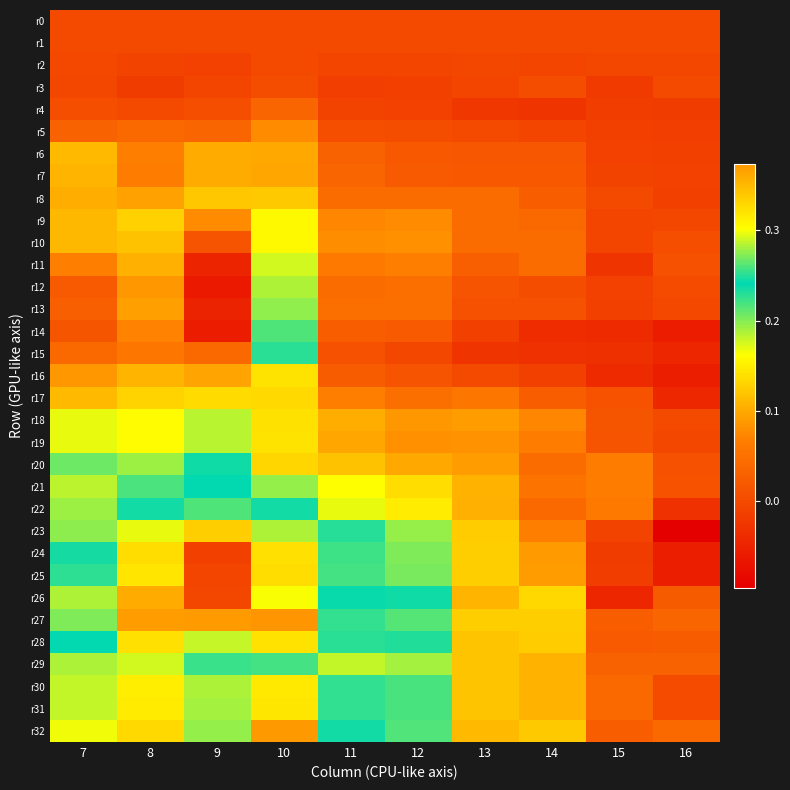

What is the total value across all series at 12?

3.4